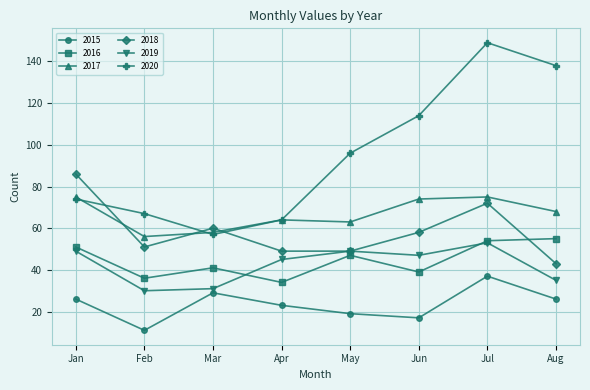

Which series changed the most between May and Aug?

2020